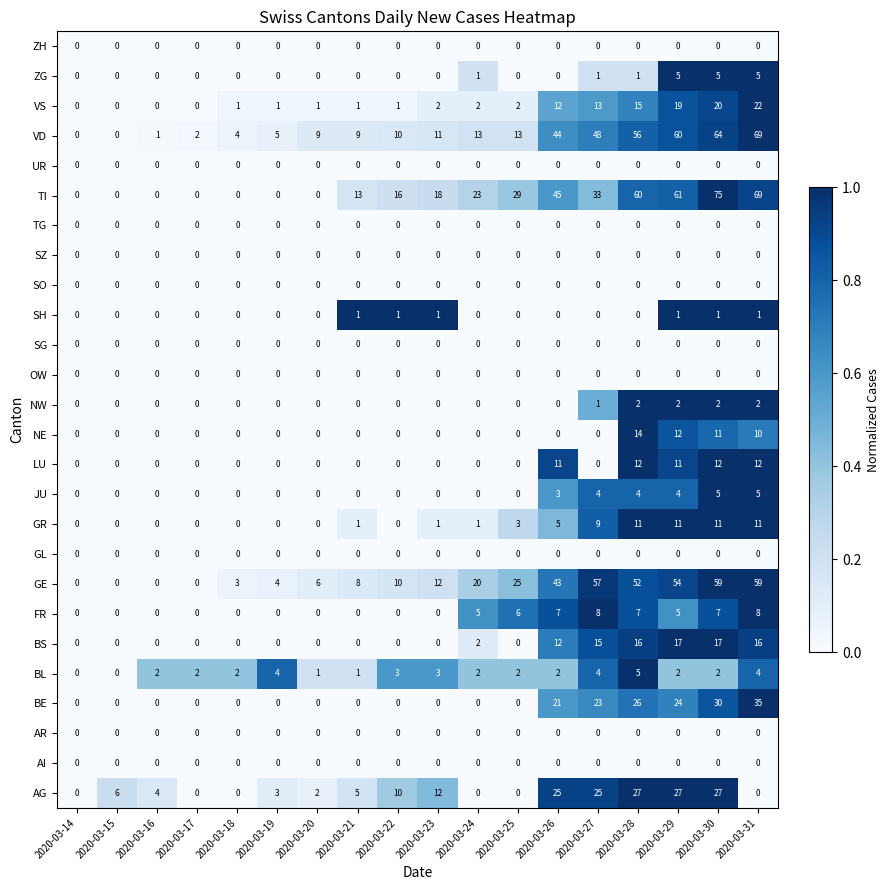

What is the highest value of the LU series?

12